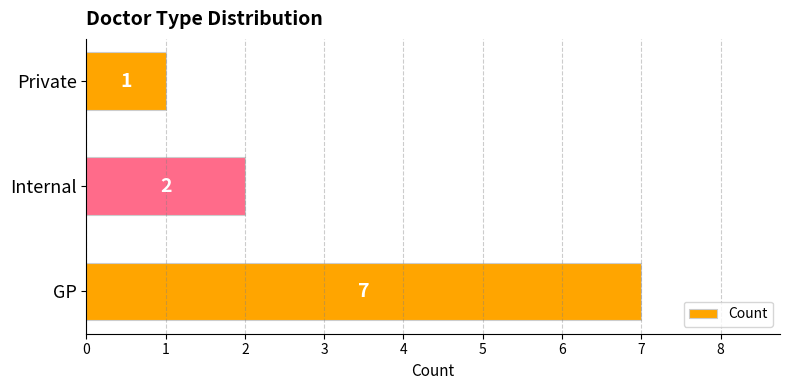

Are the bars horizontal?

Yes